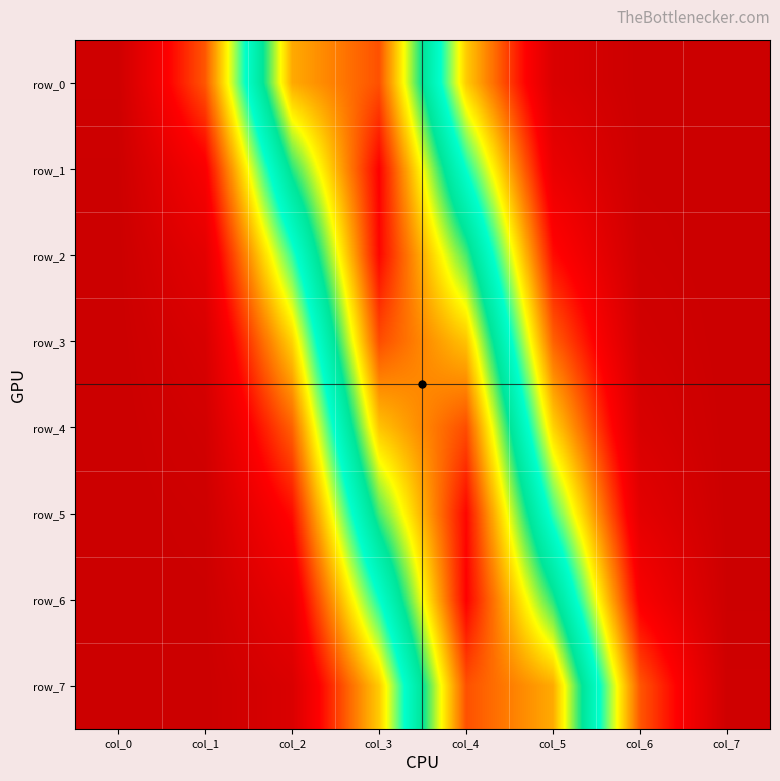

Rank the series by their maximum value, from lowest to highest.

row_7, row_0, row_4, row_3, row_5, row_2, row_1, row_6